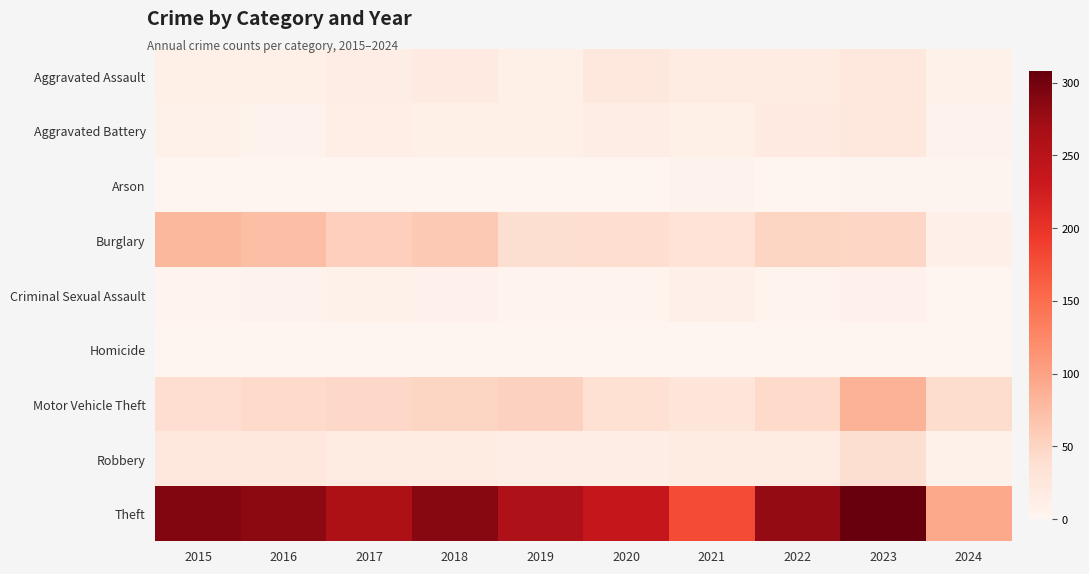

Which series has the largest total across all categories?

Theft